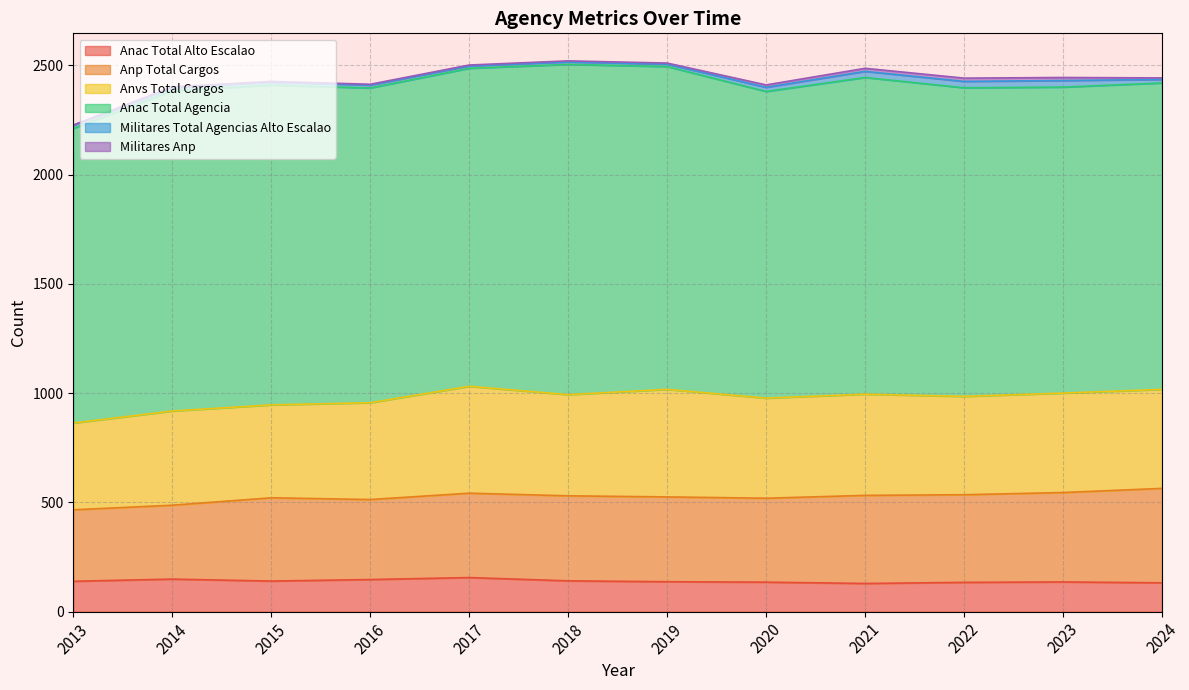

At which label does anvs_total_cargos reach its peak?

2019